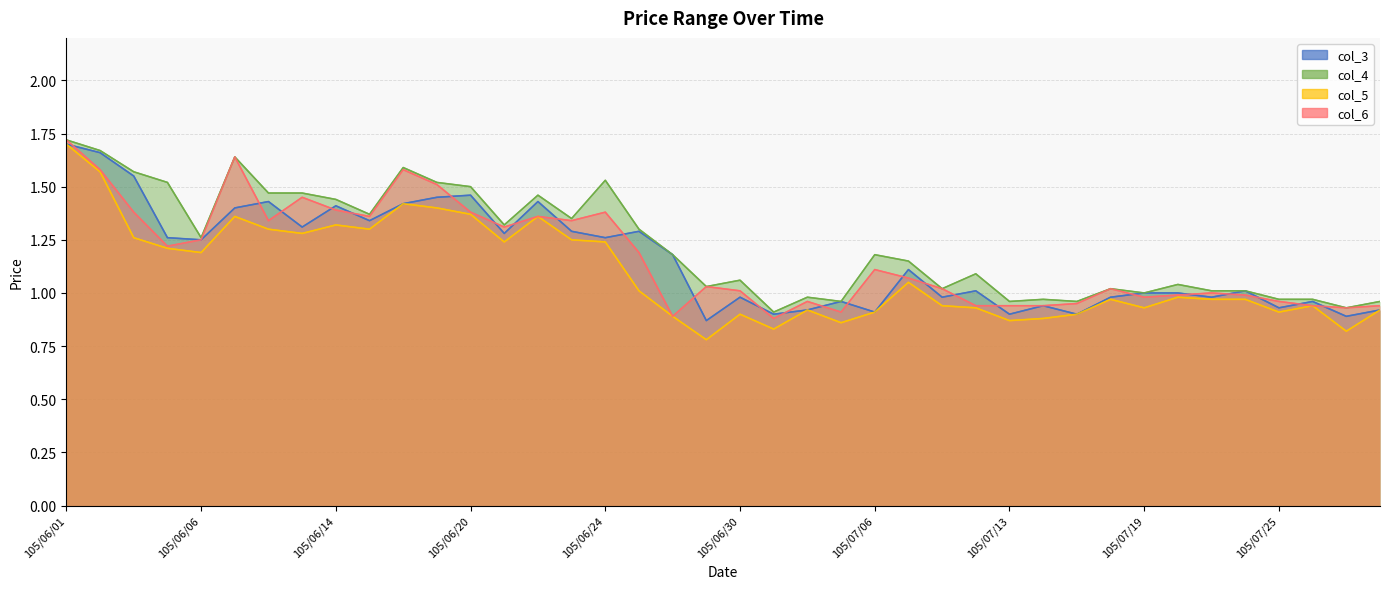

In col_5, how many points are lower than both neighbors (excluding endpoints)?

11